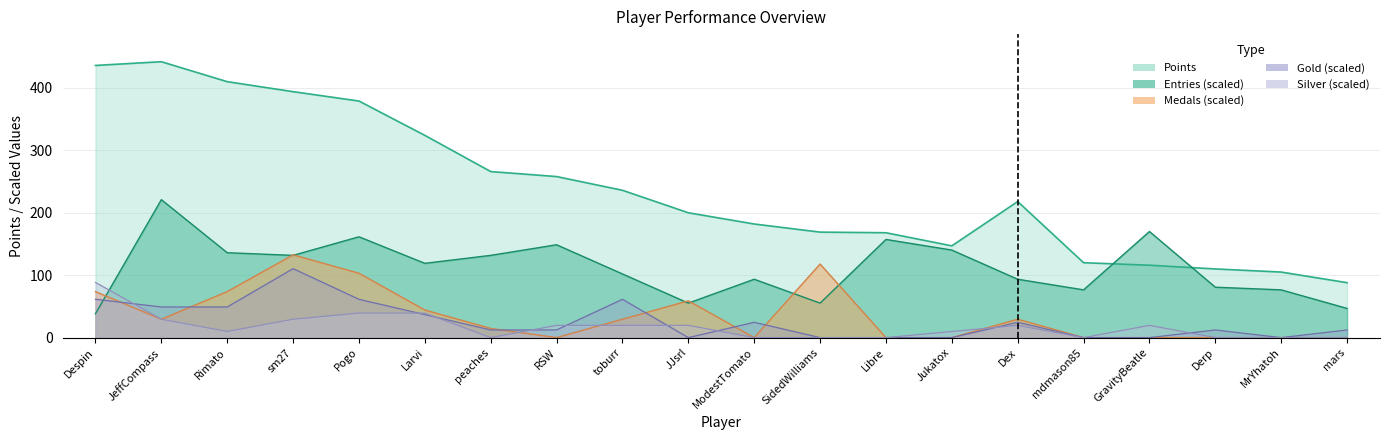

The value of Silver at toburr is 10.6. True or false?

False